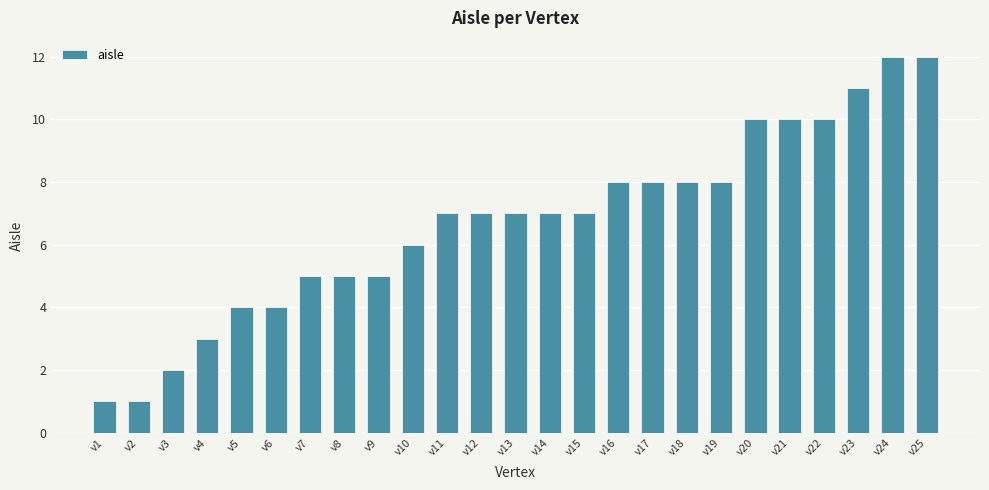

Reading left to right, extract all data points from this chart.

v1=1	v2=1	v3=2	v4=3	v5=4	v6=4	v7=5	v8=5	v9=5	v10=6	v11=7	v12=7	v13=7	v14=7	v15=7	v16=8	v17=8	v18=8	v19=8	v20=10	v21=10	v22=10	v23=11	v24=12	v25=12